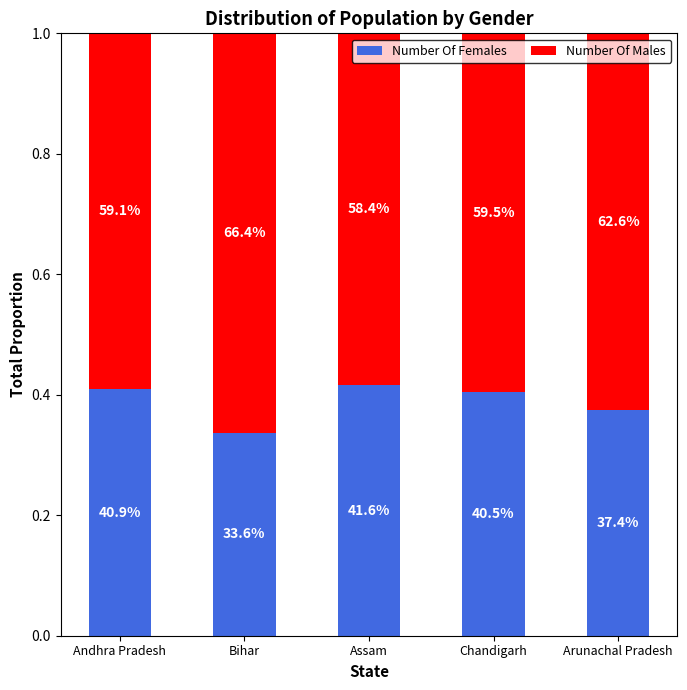

What is the label of the 2nd bar from the left?

Bihar